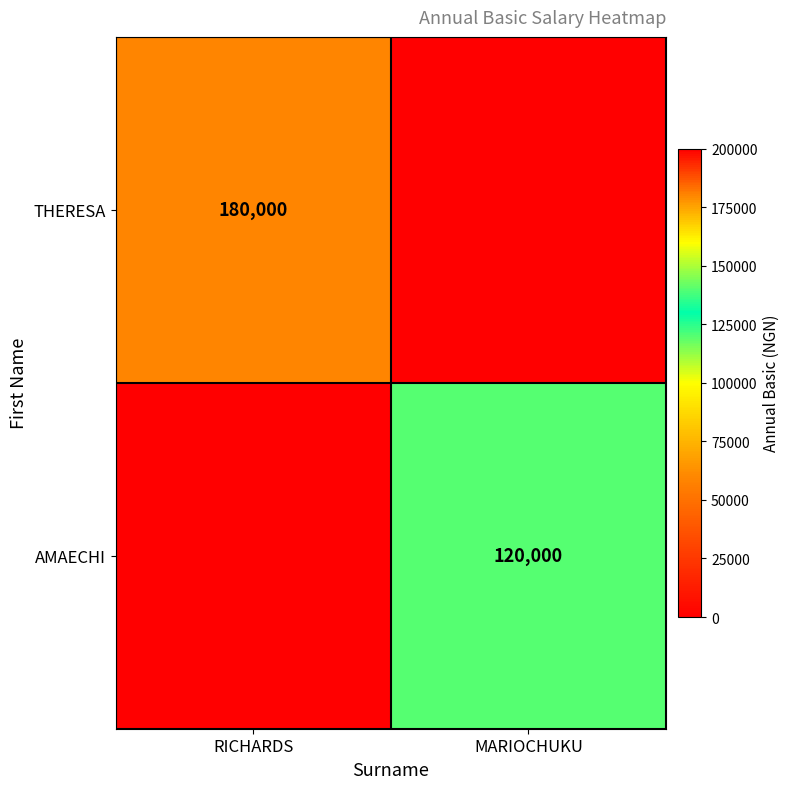

The THERESA series shows 180000 at RICHARDS. True or false?

True